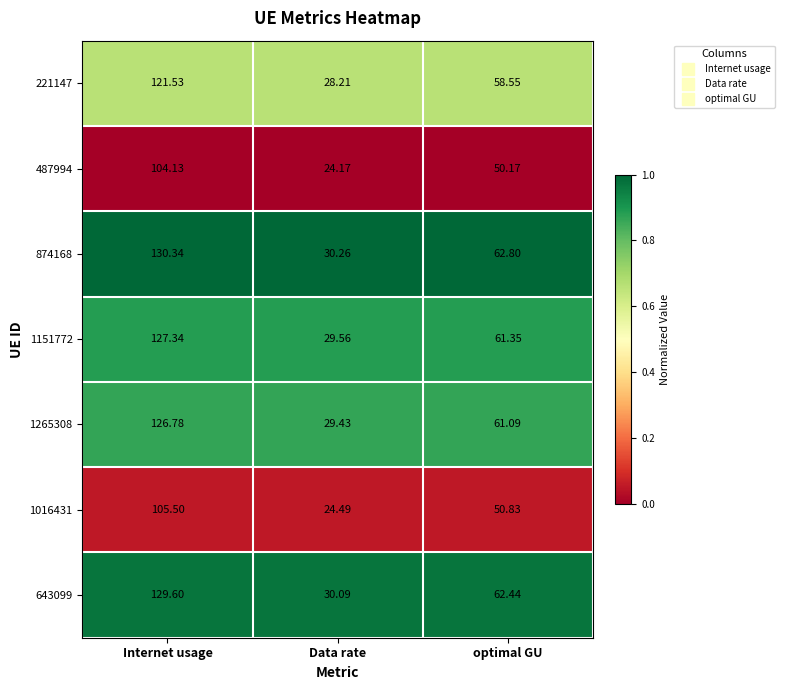

At which category is the sum across all series the highest?

Internet usage